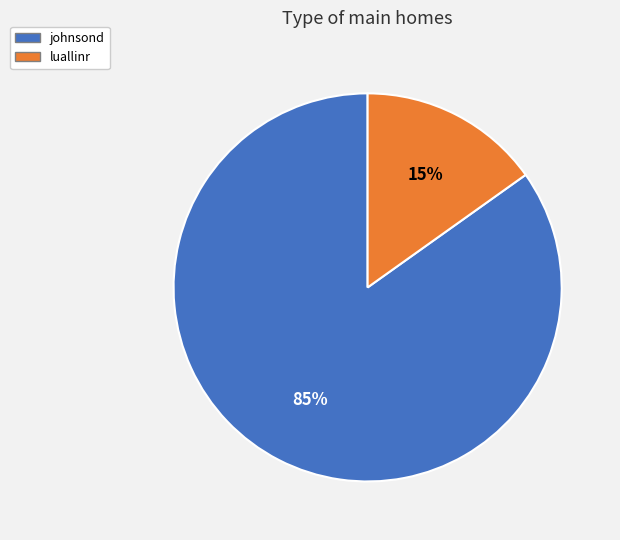

Combined, do johnsond and luallinr account for over 50%?

Yes